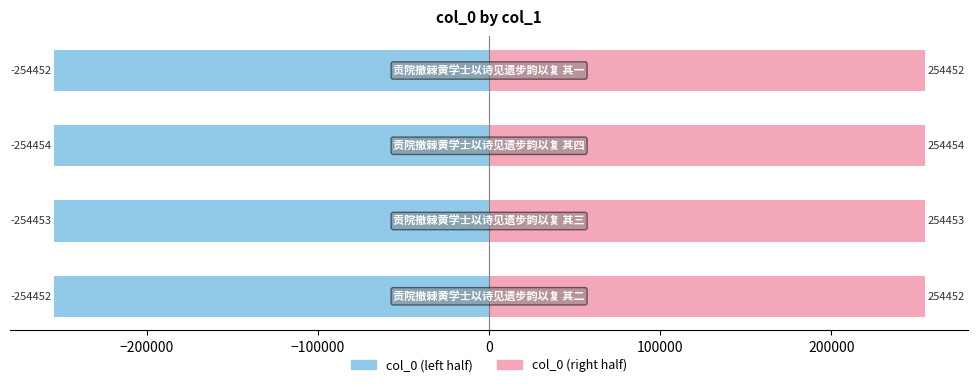

True or false: col_0 (right) has a value of 105850.5 at 0.

False